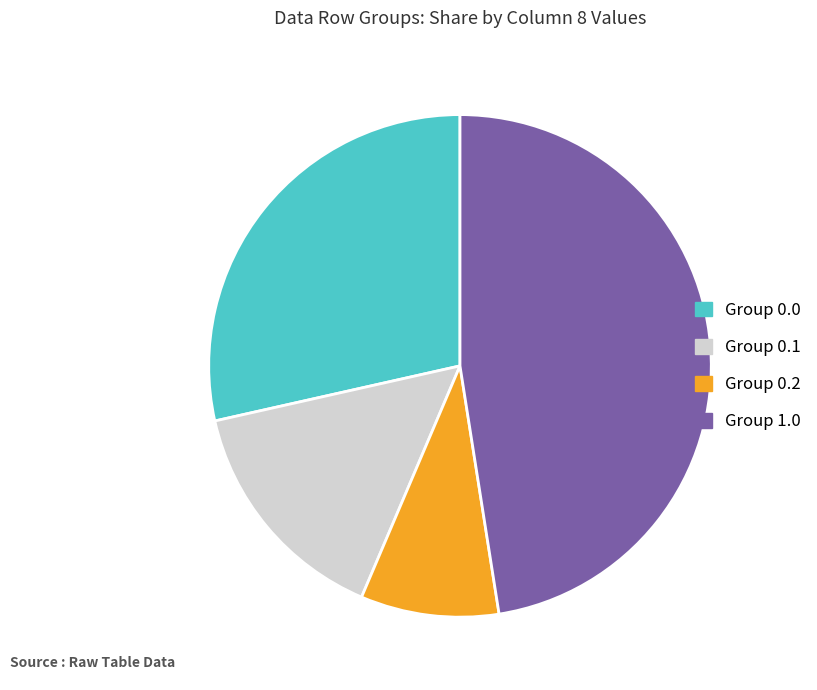

Is it true that Group 1.0 is 60% of the pie?

False